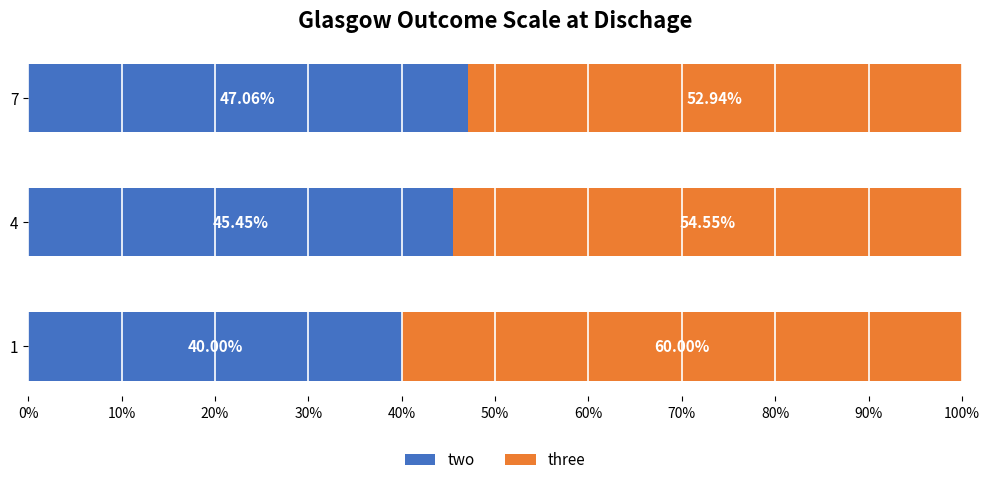

What is the average value of the two series?

44.2